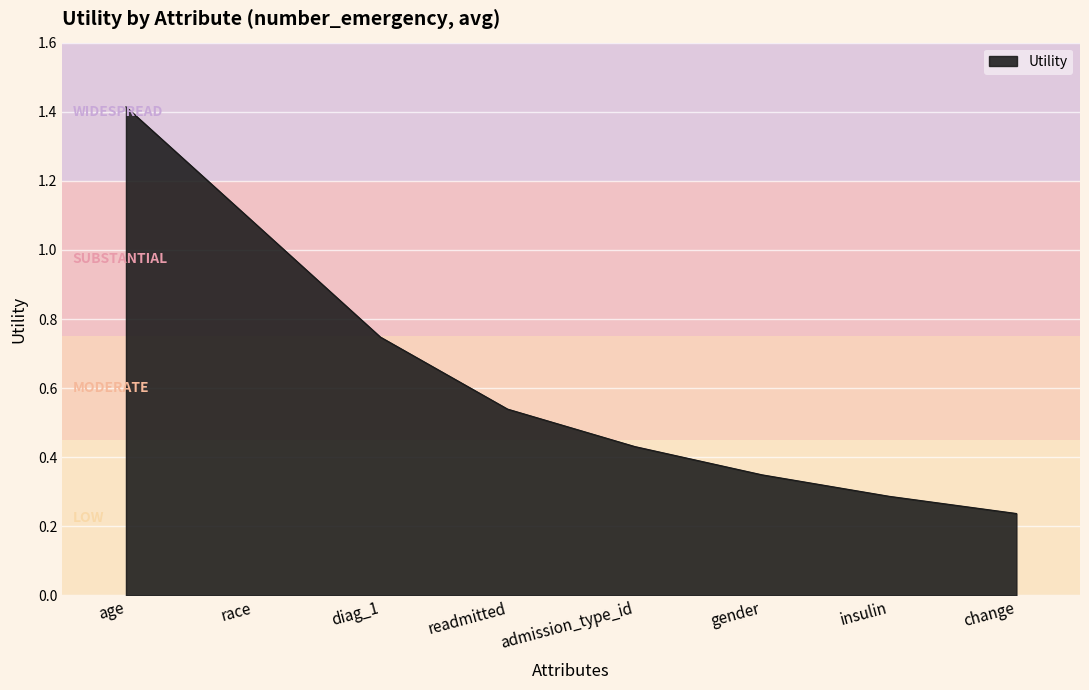

The value at gender is 0.1. True or false?

False